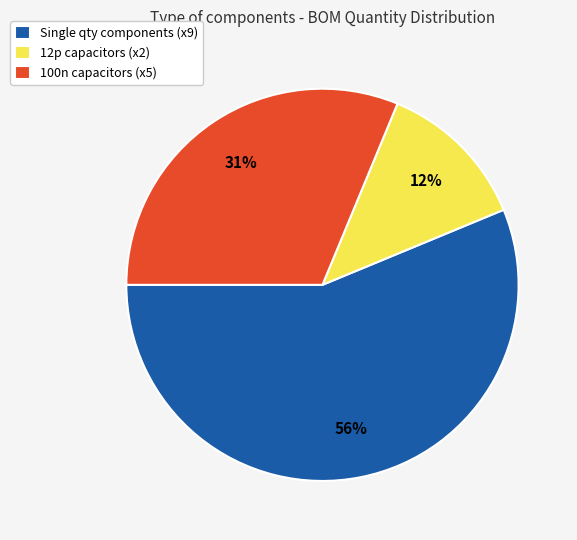

How many segments does this pie chart have?

3